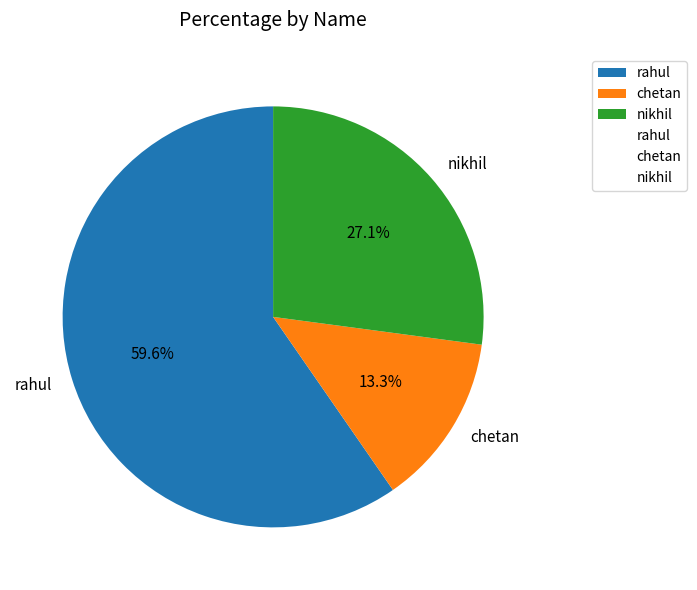

How many slices are in this pie chart?

3